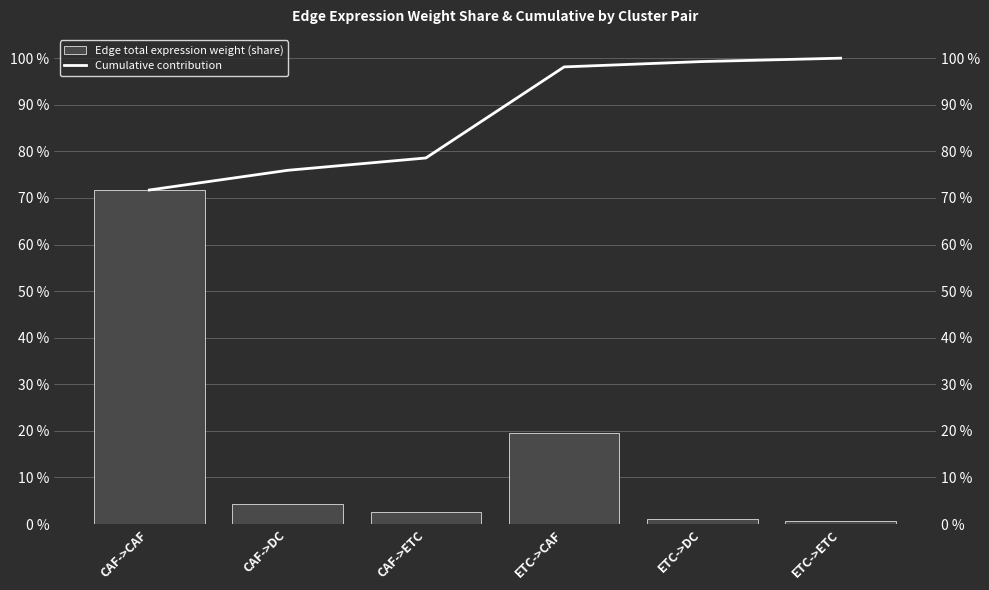

What is the label of the 2nd bar from the right?

ETC->DC